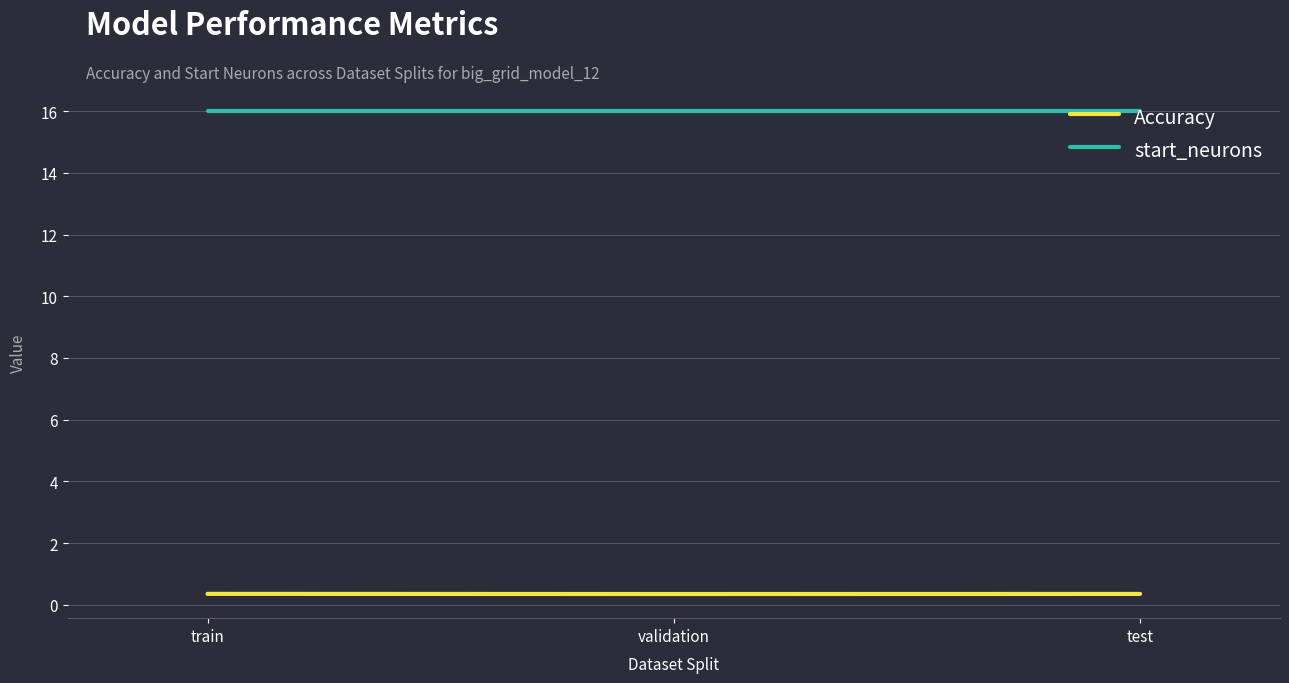

The value of start_neurons at validation is 16.0. True or false?

True